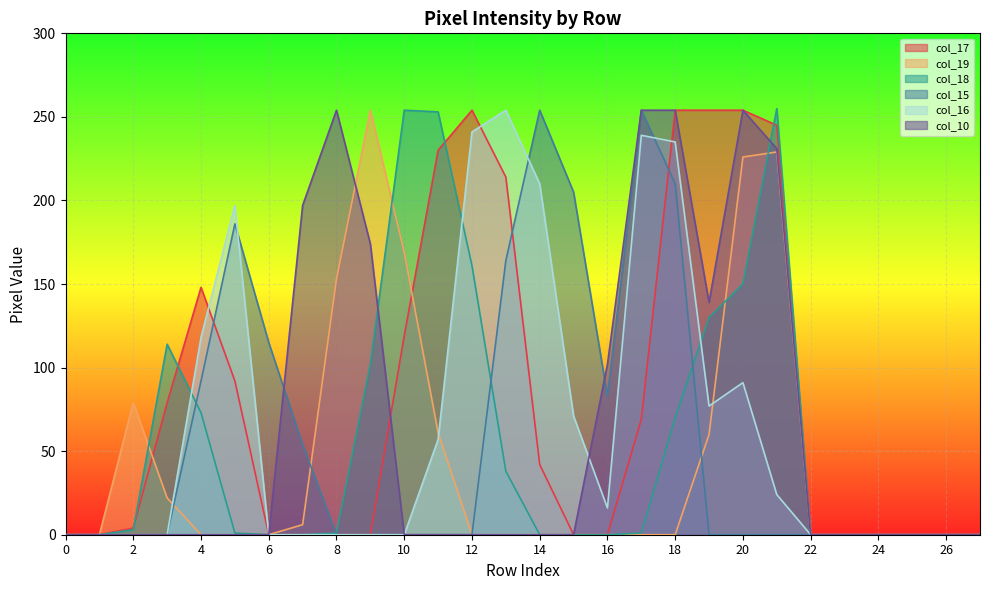

Which series has the largest range (max minus min)?

col_18